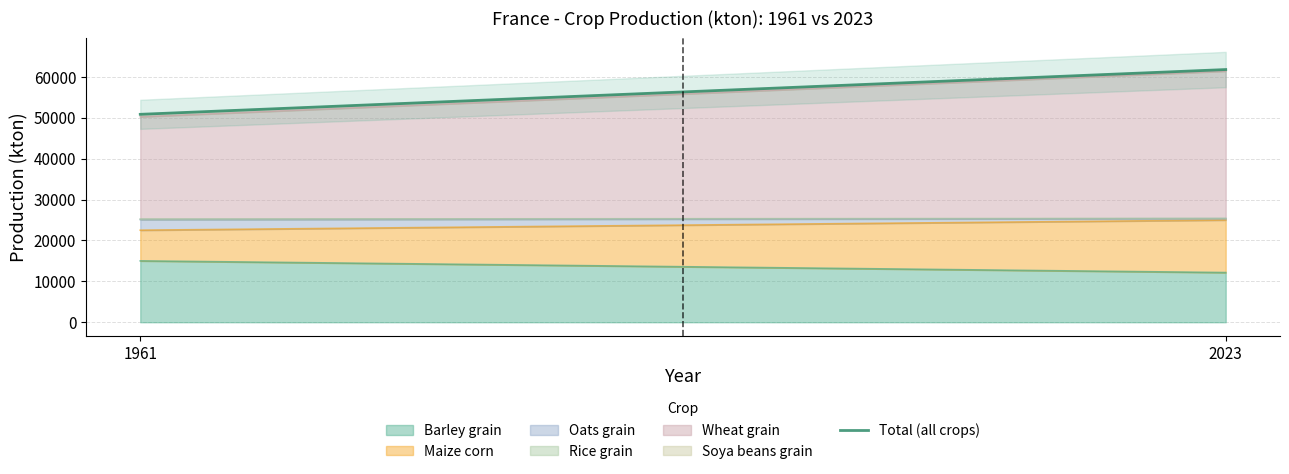

Does the chart have visible grid lines?

Yes